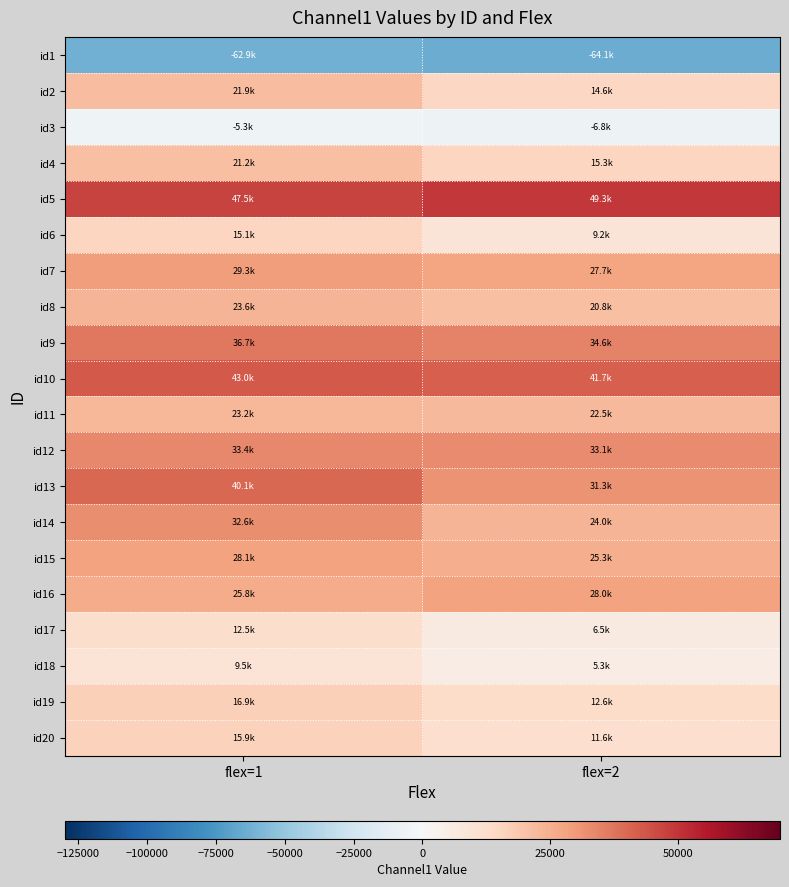

What is the maximum value shown in the chart?

49302.4